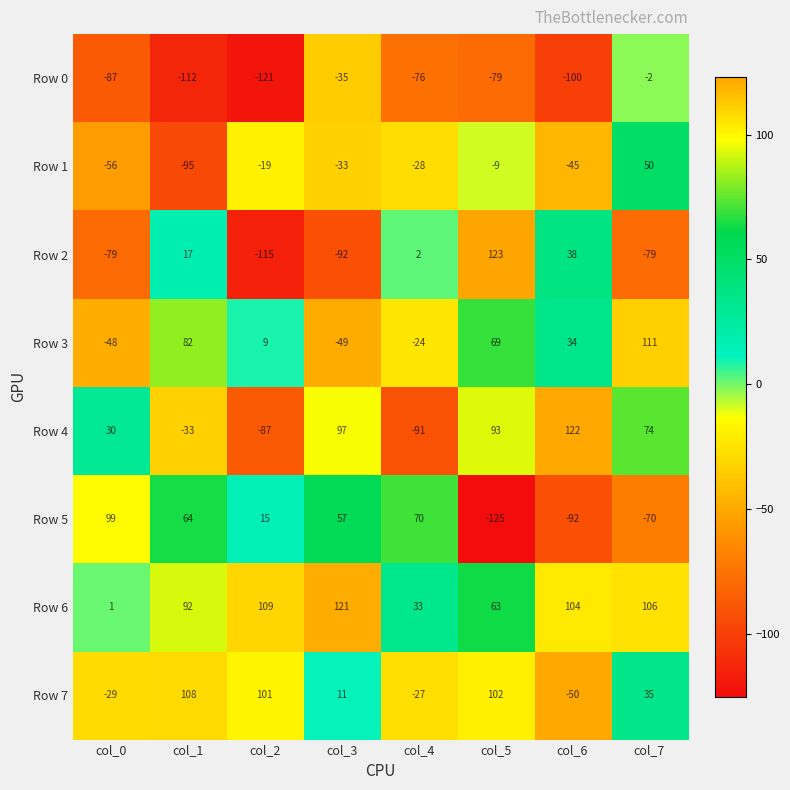

What is the difference between the Row 5 values at col_0 and col_3?

42